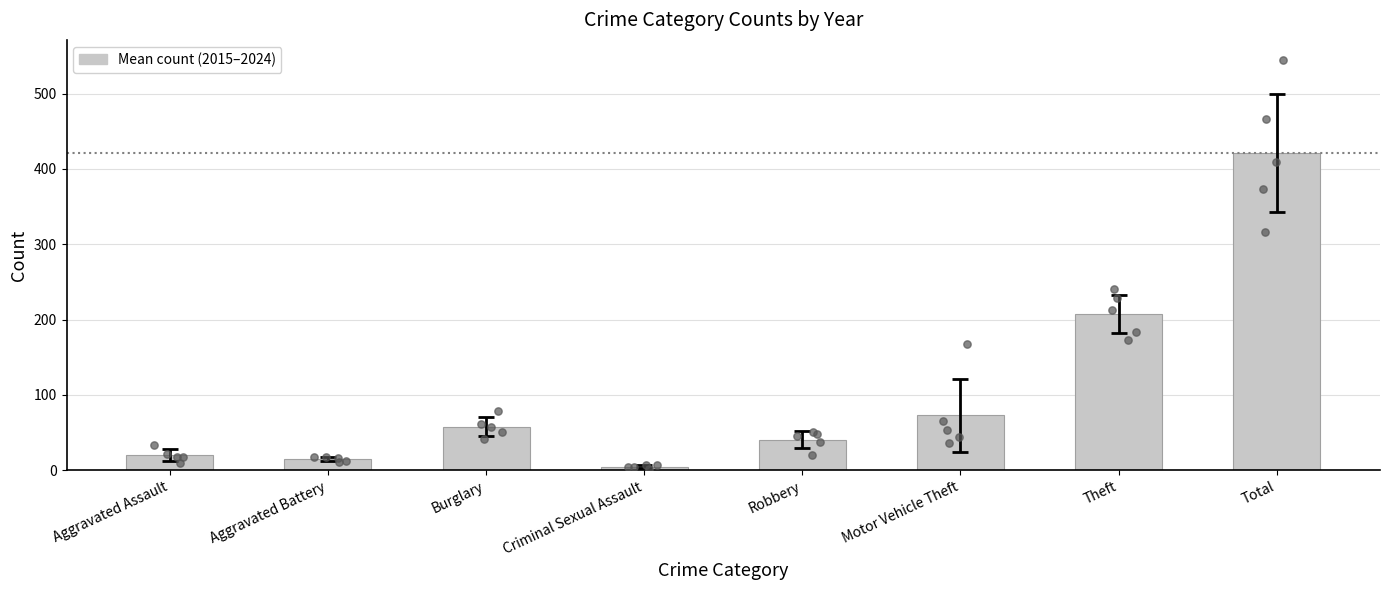

What is the change in value from Motor Vehicle Theft to Theft?

+134.4